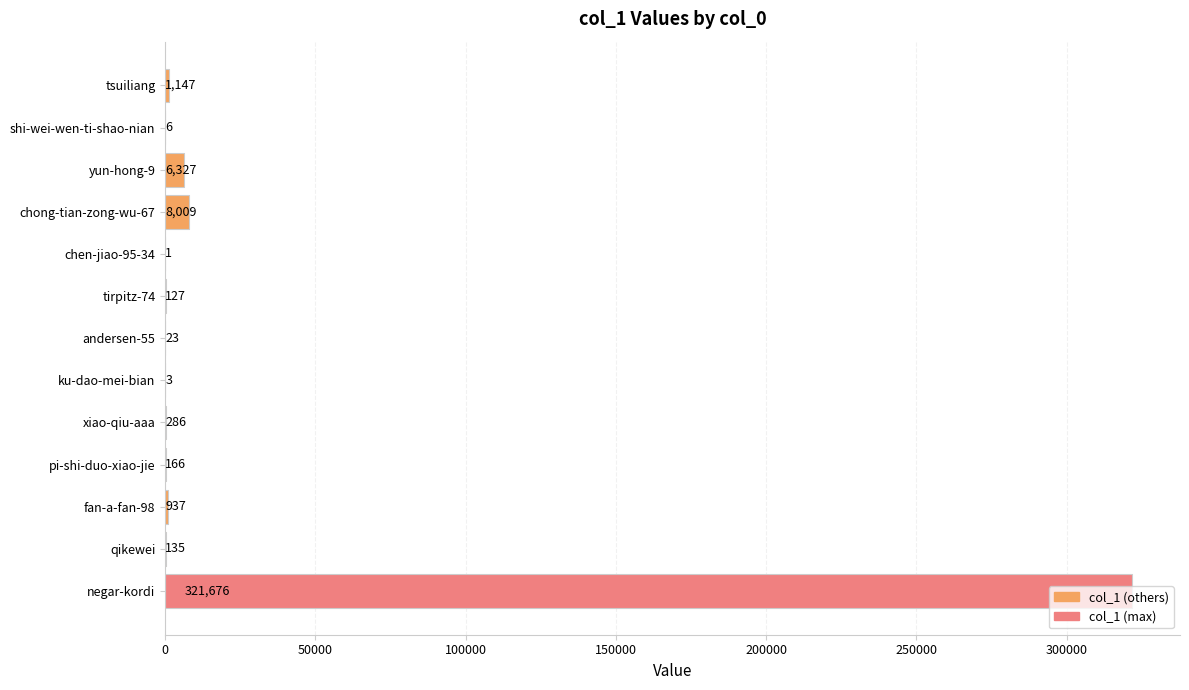

What is the sum of the values at andersen-55 and yun-hong-9?

6350